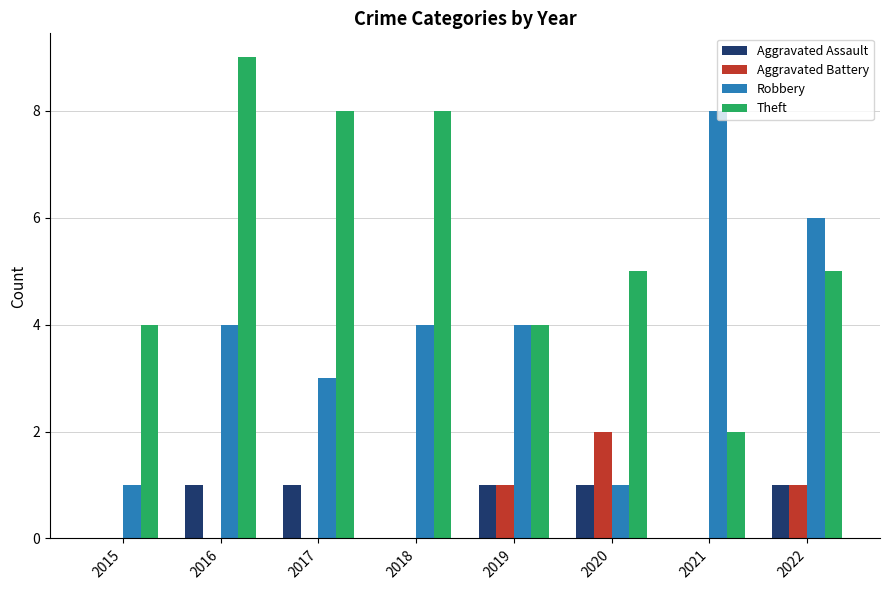

What is the maximum value shown in the chart?

9